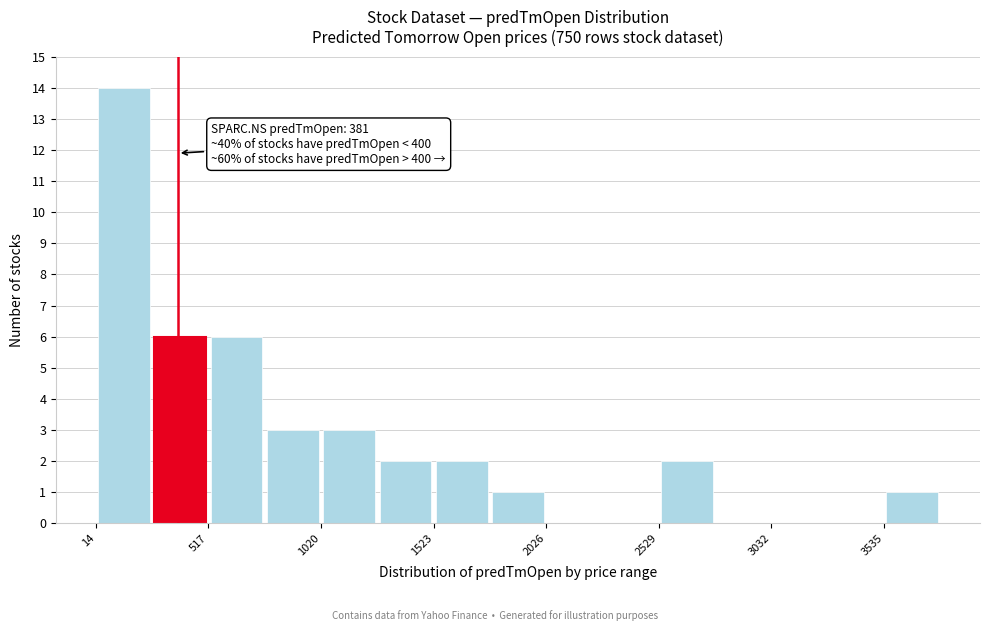

Read against the x-axis, roughly where is the centre of the tallest bar?

100